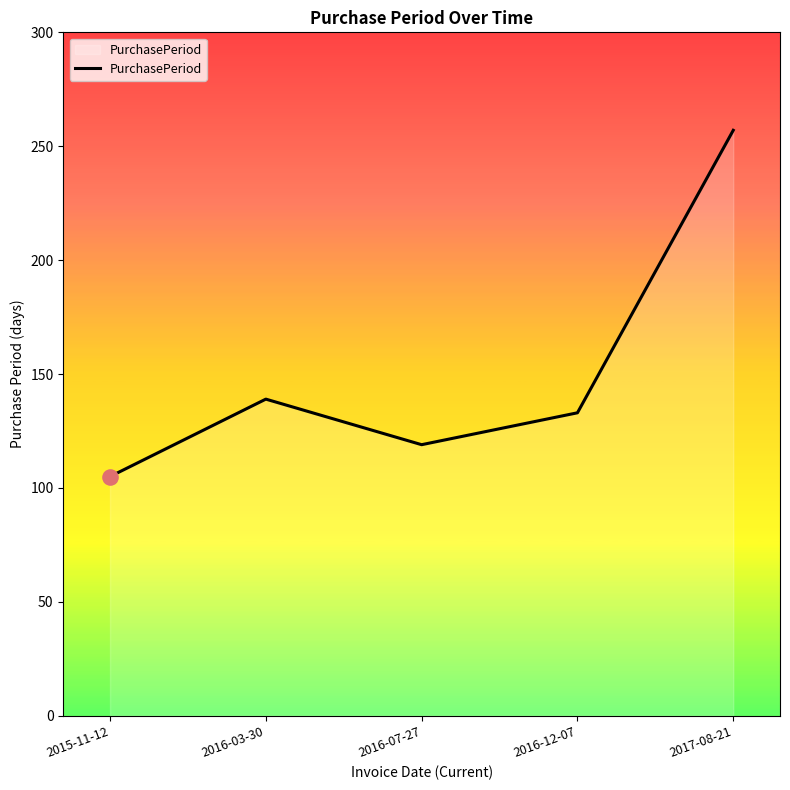

What is the change in value from 2016-12-07 to 2017-08-21?

+124